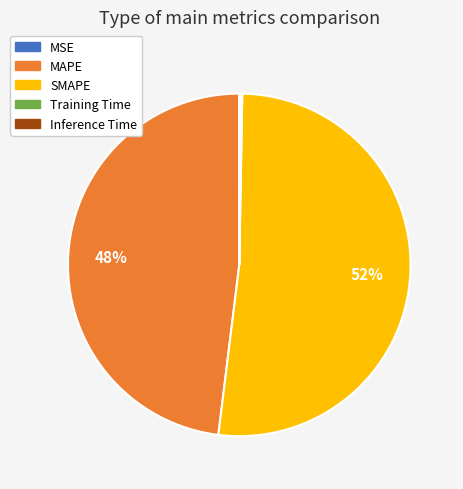

True or false: SMAPE accounts for 52% of the total.

True